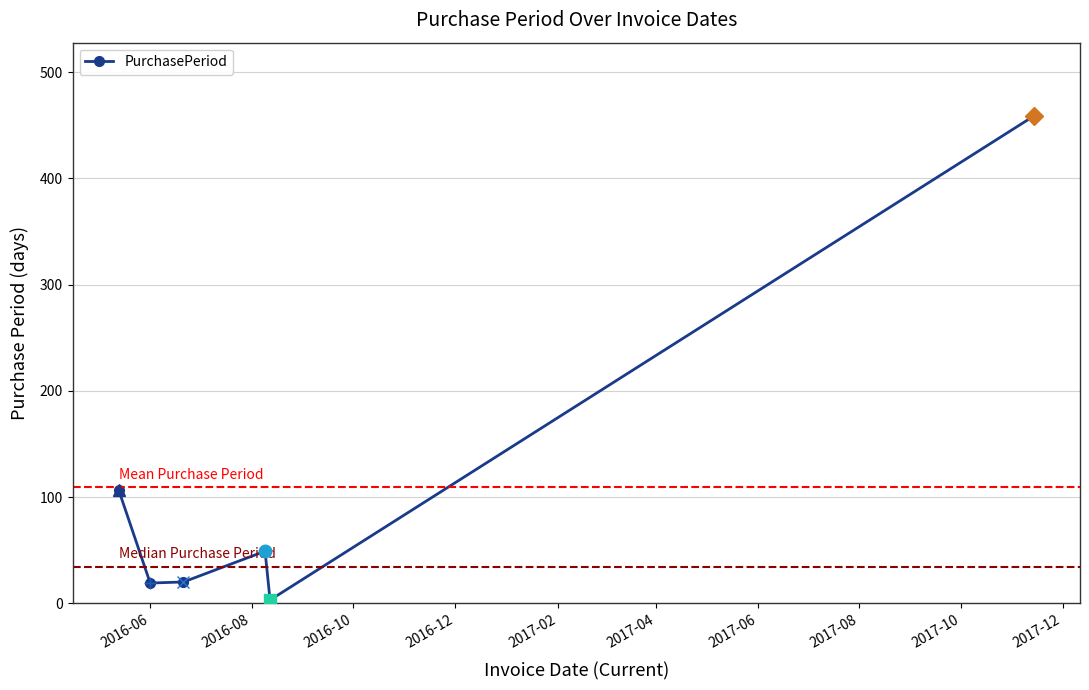

What is the maximum value shown in the chart?

459